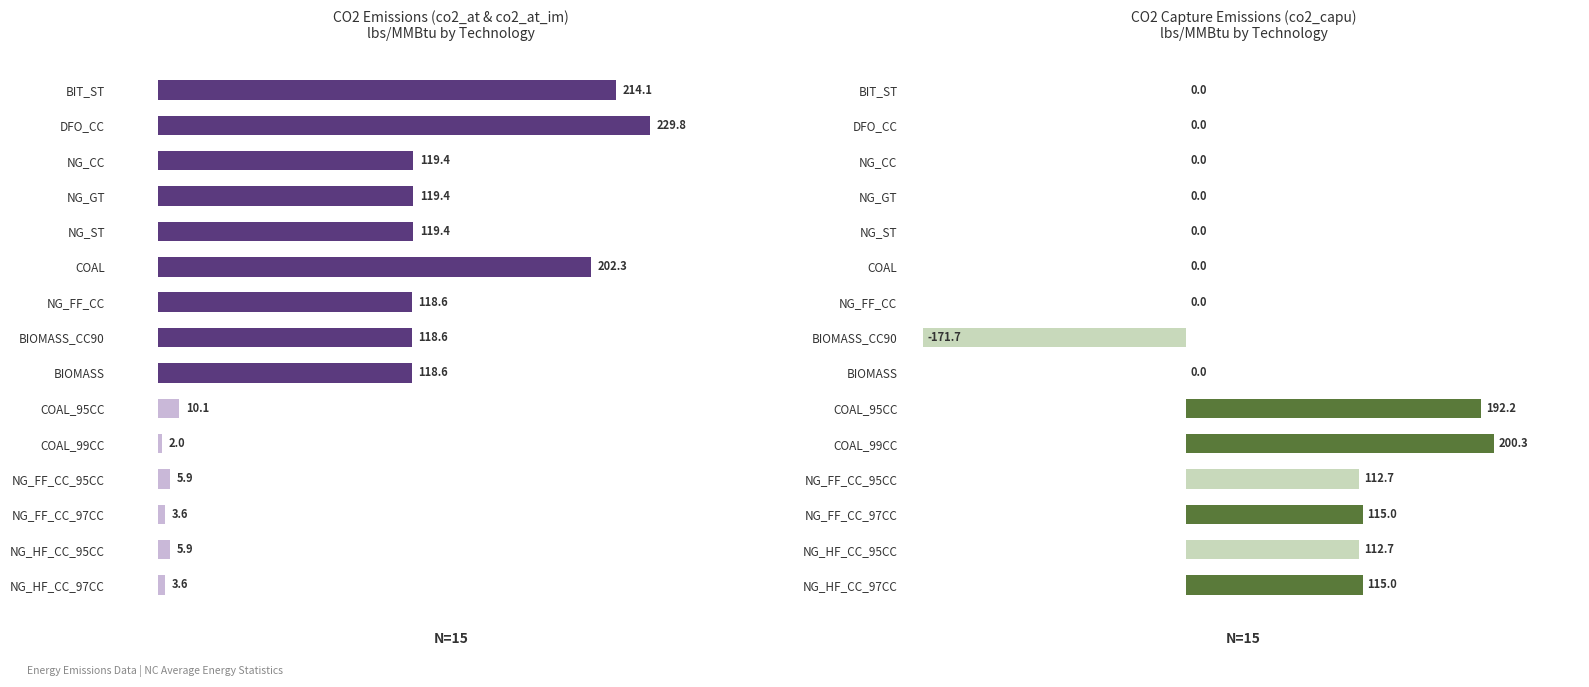

Count the number of data series in this chart.

2